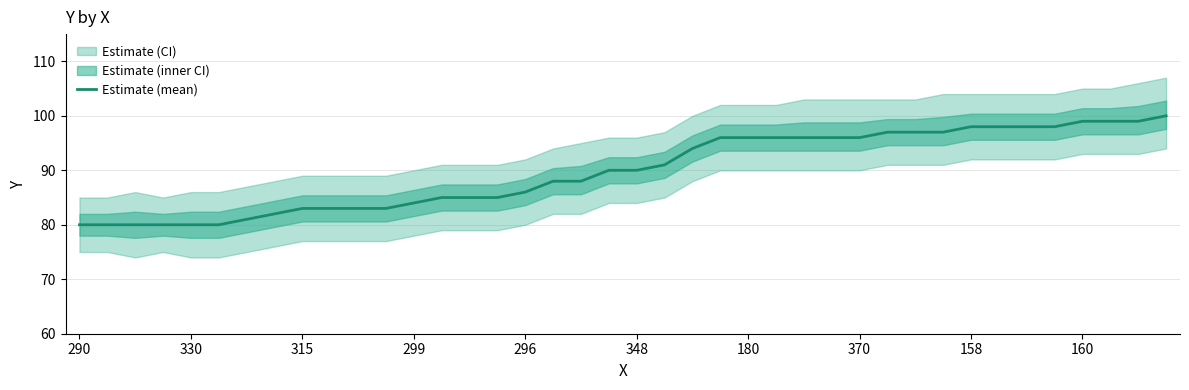

True or false: the data has more than 2 interior local peaks.

False